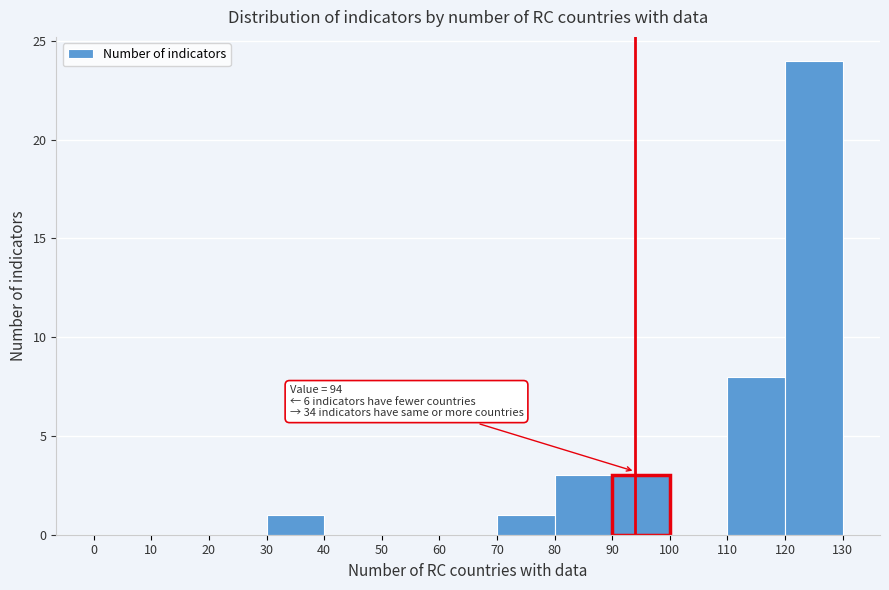

Over which range of the x-axis is the bar tallest?

120 to 130